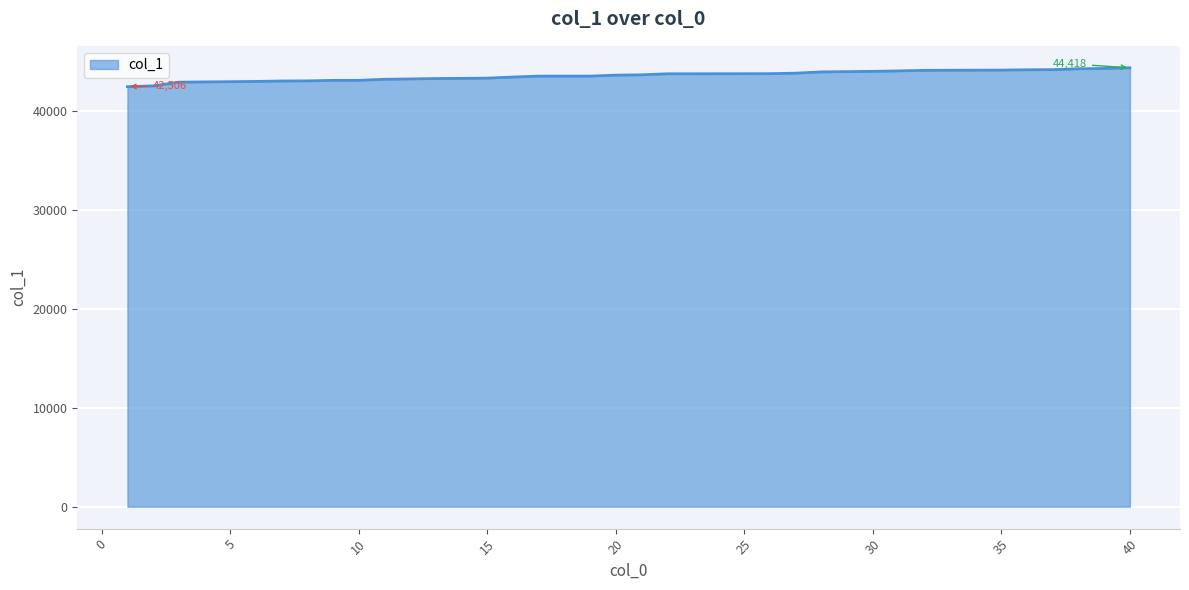

How many series are shown in this chart?

1